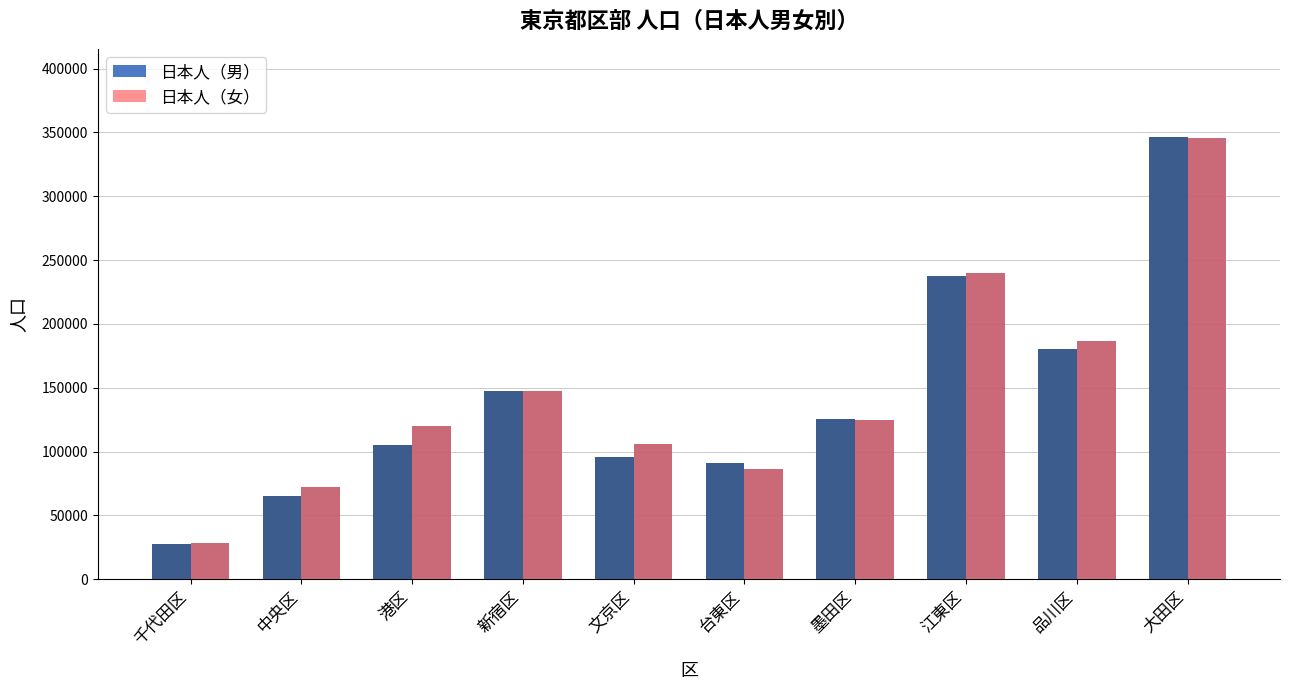

What value does the 日本人（女） series have at 大田区?

345682